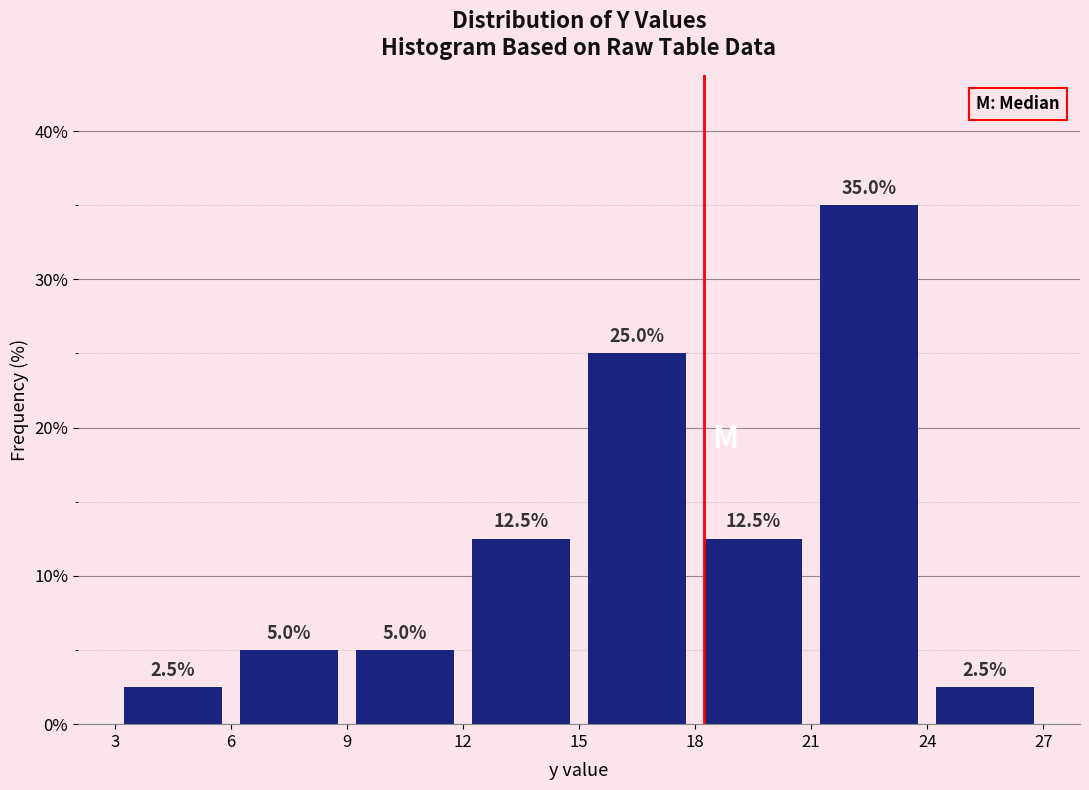

Reading left to right, transcribe this chart: for each bar, give the range it covers on the x-axis and its height.

3 to 6: 2.5
6 to 9: 5.0
9 to 12: 5.0
12 to 15: 12.5
15 to 18: 25.0
18 to 21: 12.5
21 to 24: 35.0
24 to 27: 2.5